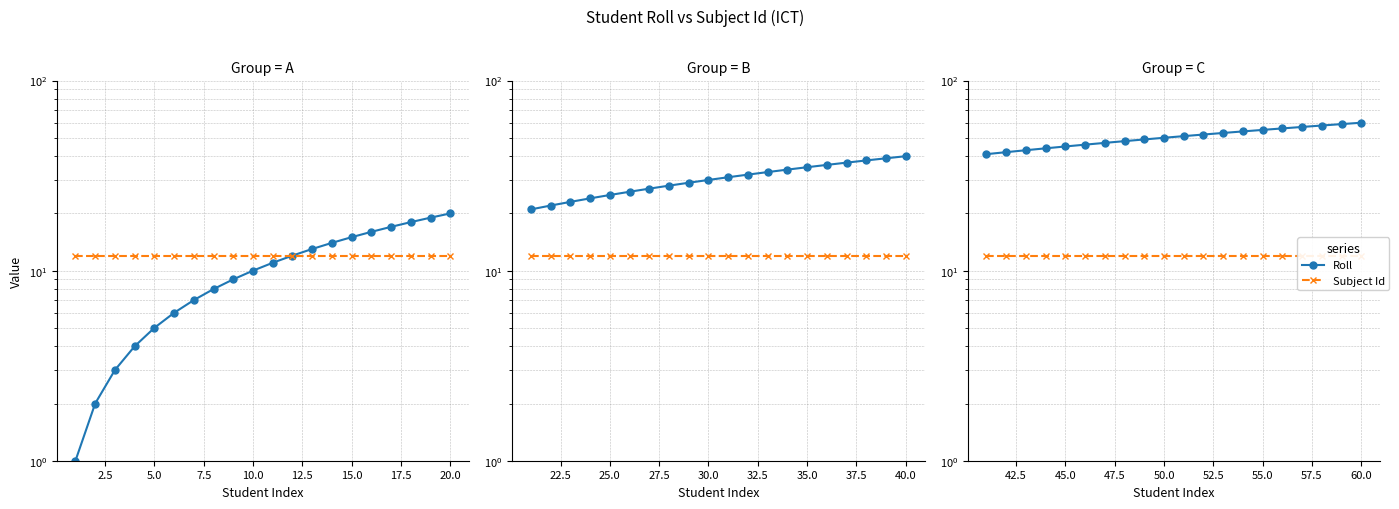

How many data points does each series have?

20